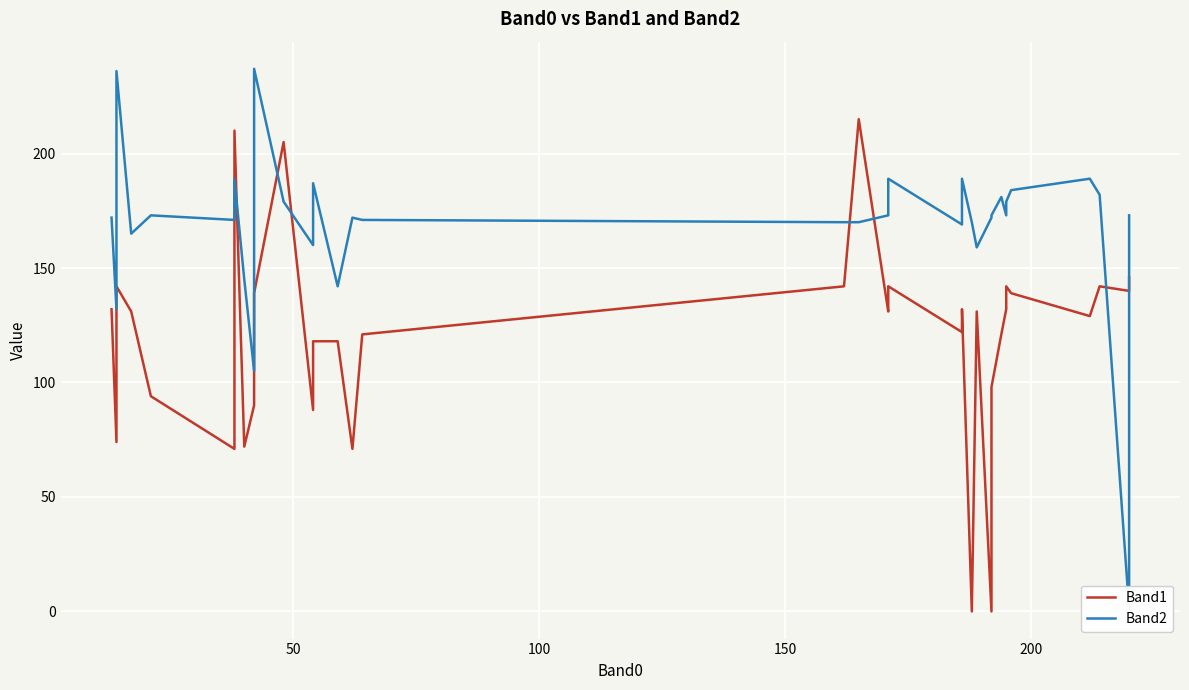

How many intersections are there between Band1 and Band2?

8